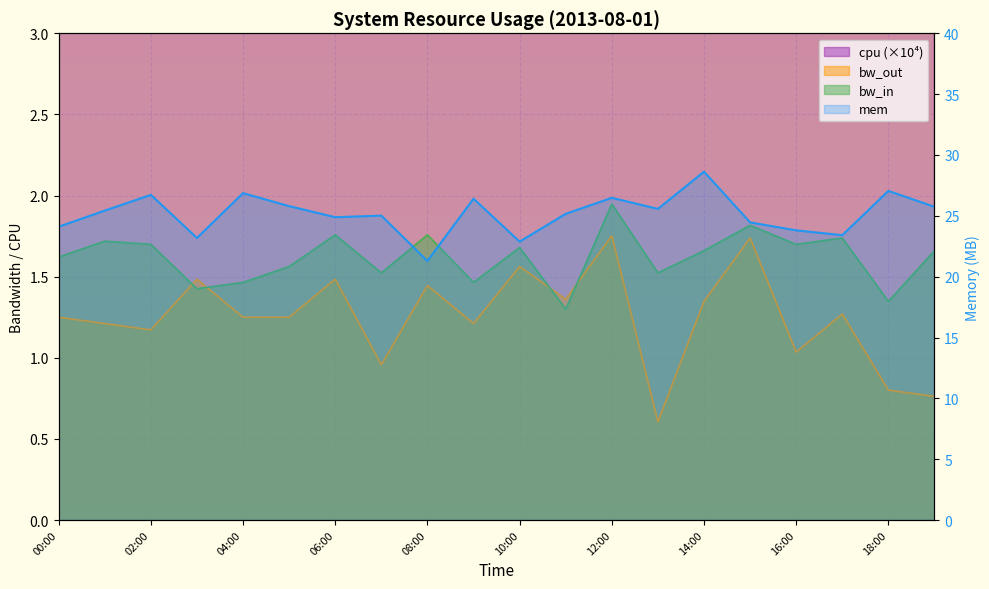

True or false: cpu and bw_in intersect in this chart.

False